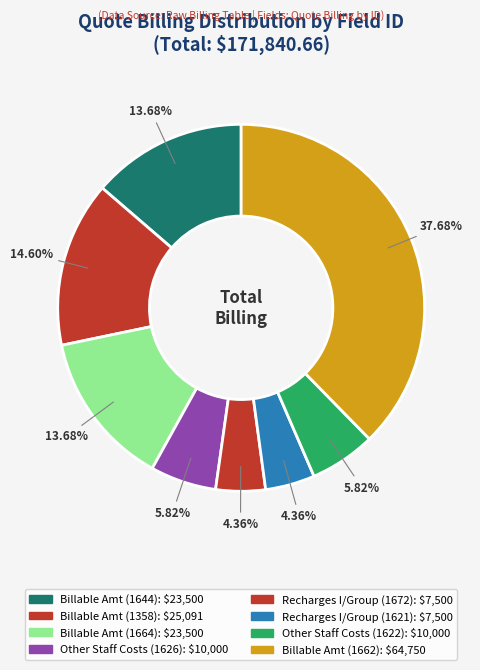

How many slices are in this pie chart?

8